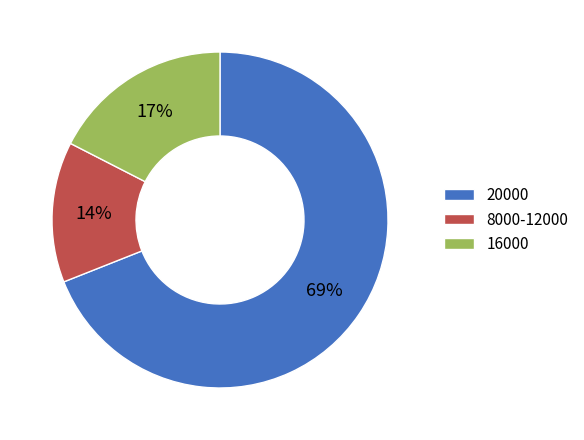

Does 20000 account for over 50% of the chart?

Yes